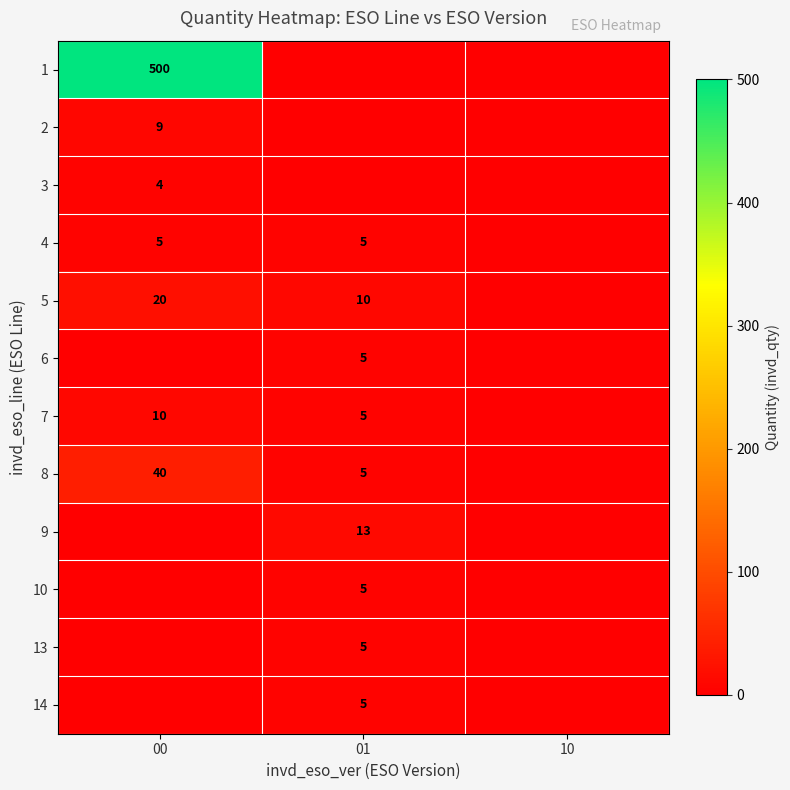

What is the sum of the 4 values at 00 and 01?

10